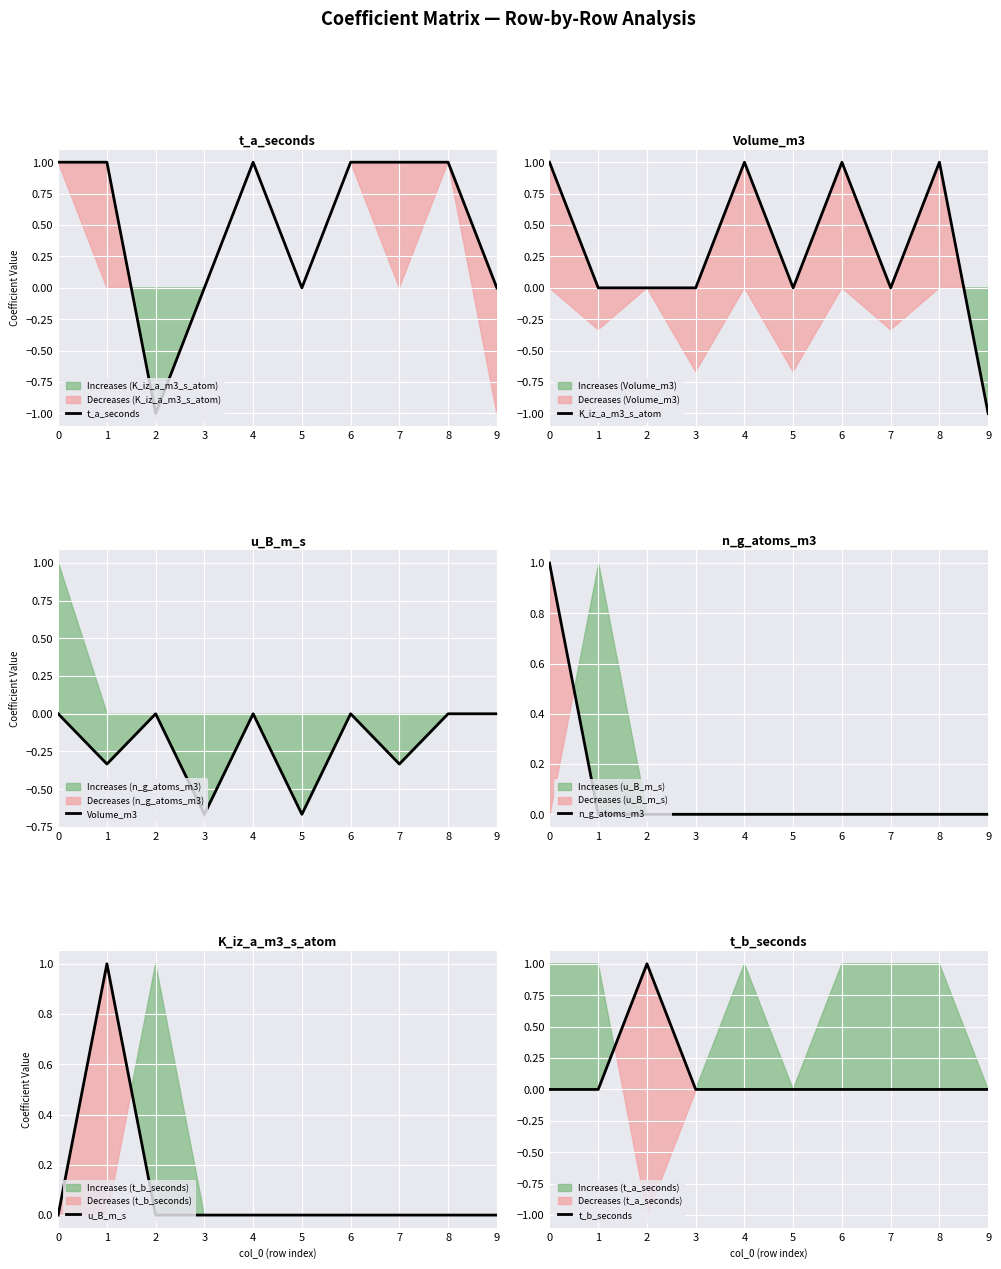

The n_g_atoms_m3 series shows 0.0 at 8. True or false?

True